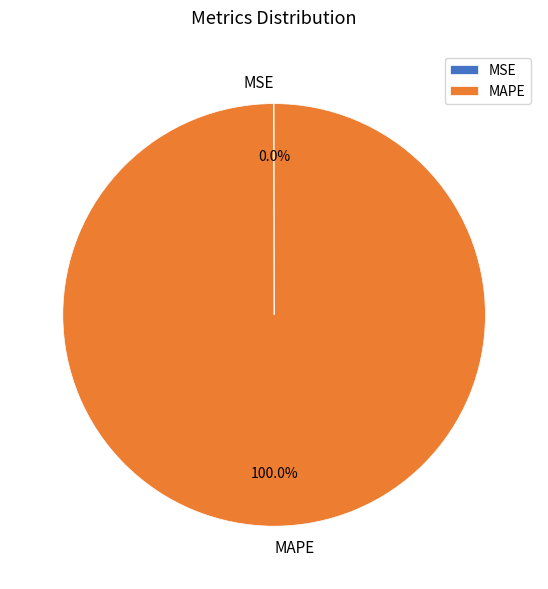

What percentage is the MAPE slice, to the nearest percent?

100%